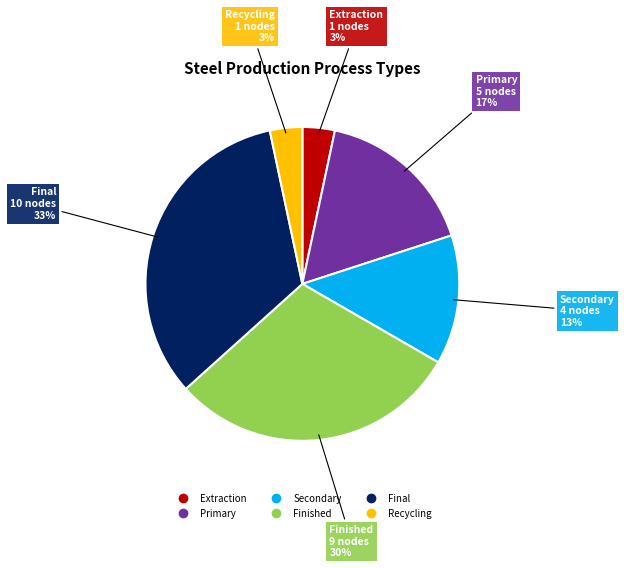

Does any single category account for the majority?

No